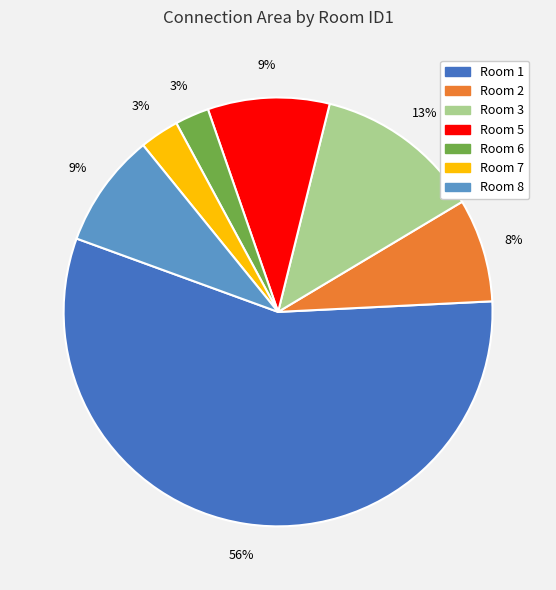

To the nearest percent, what percentage of the pie is Room 3?

13%